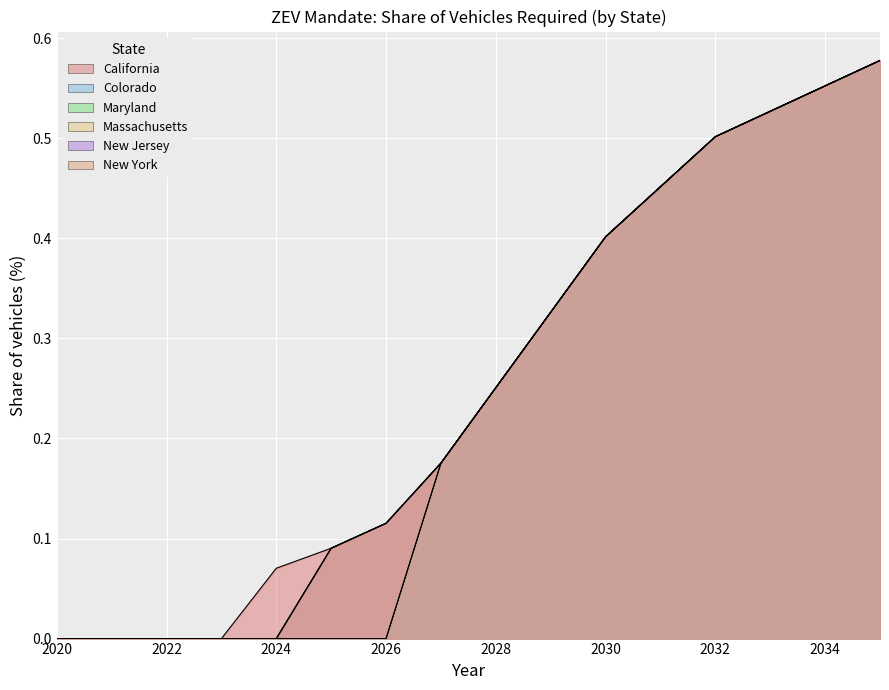

Which series has the largest range (max minus min)?

California